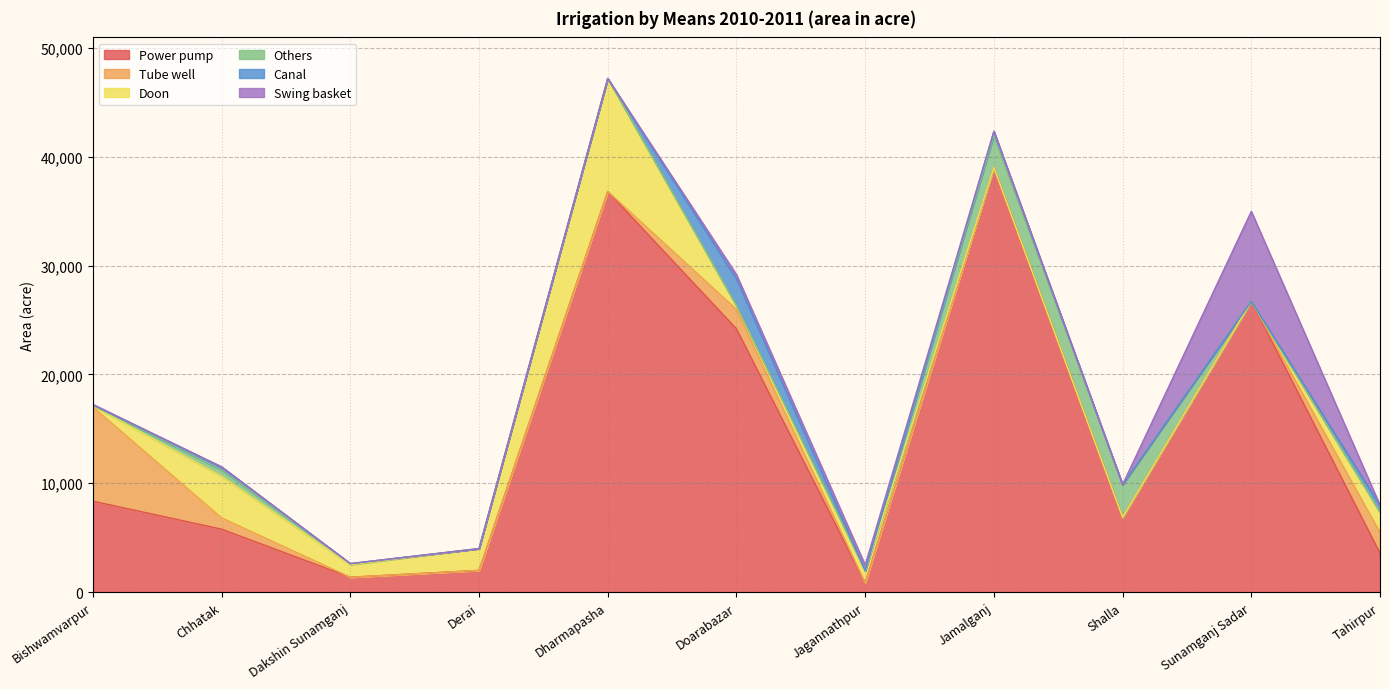

True or false: Swing basket and Power pump intersect in this chart.

False